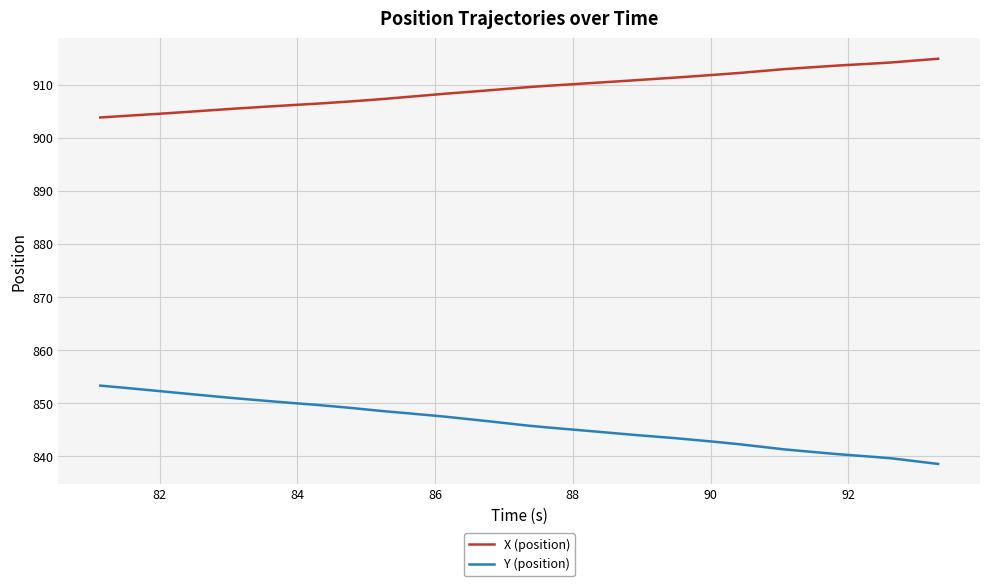

List the series in order of their overall mean, lowest first.

Y (position), X (position)